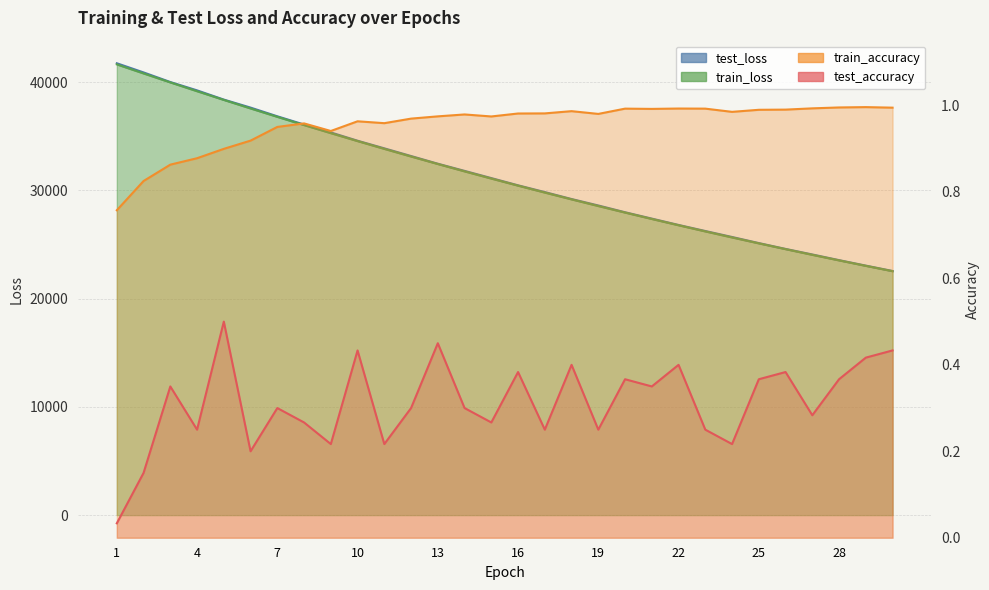

List the series in order of their peak value, lowest first.

test_accuracy, train_accuracy, train_loss, test_loss